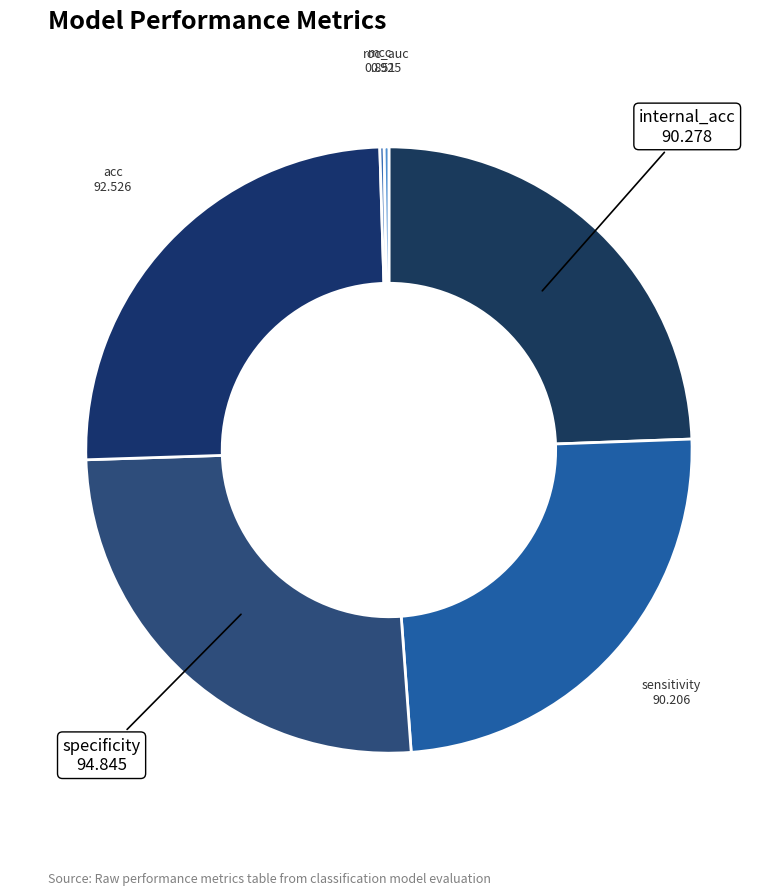

Approximately how many times larger is the value at sensitivity compared to internal_acc?

1.0